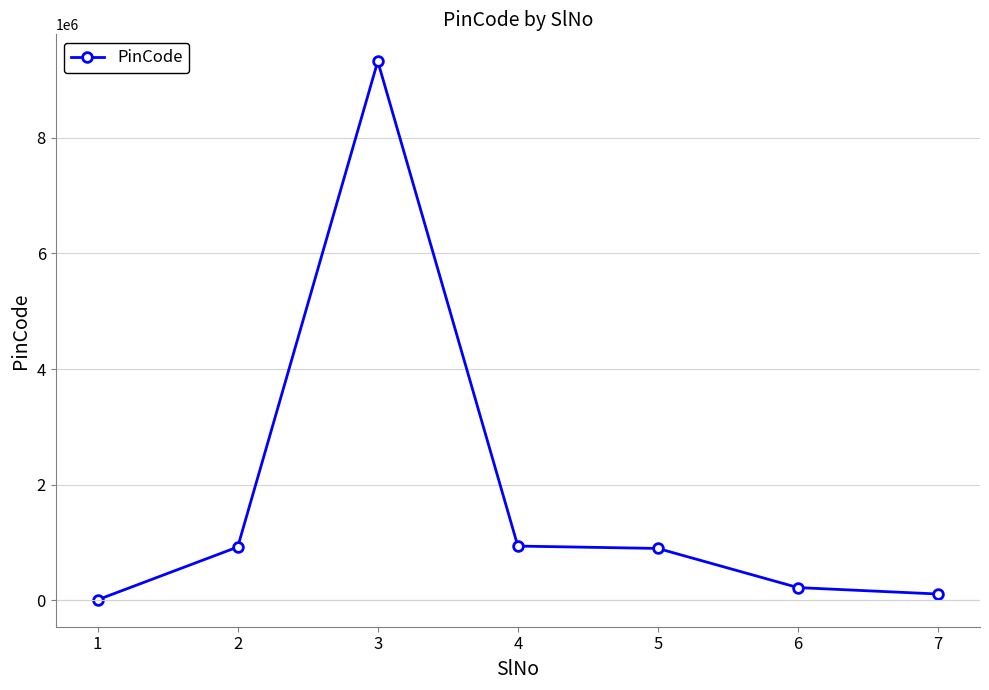

What is the greatest value displayed?

9320193